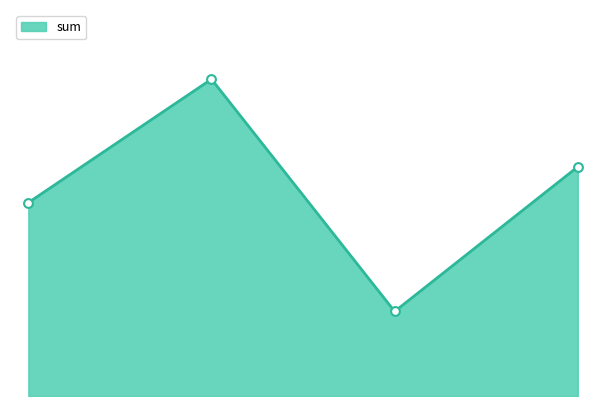

How many lines are shown in the chart?

1